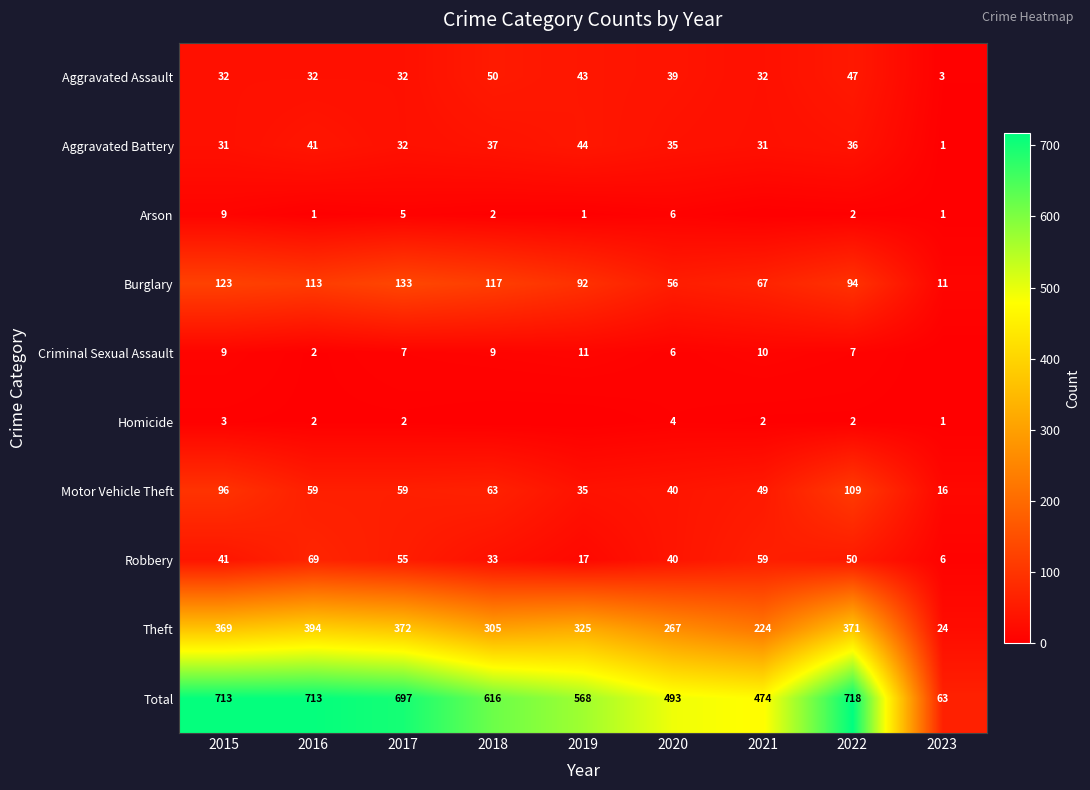

What is the lowest value of the Theft series?

24